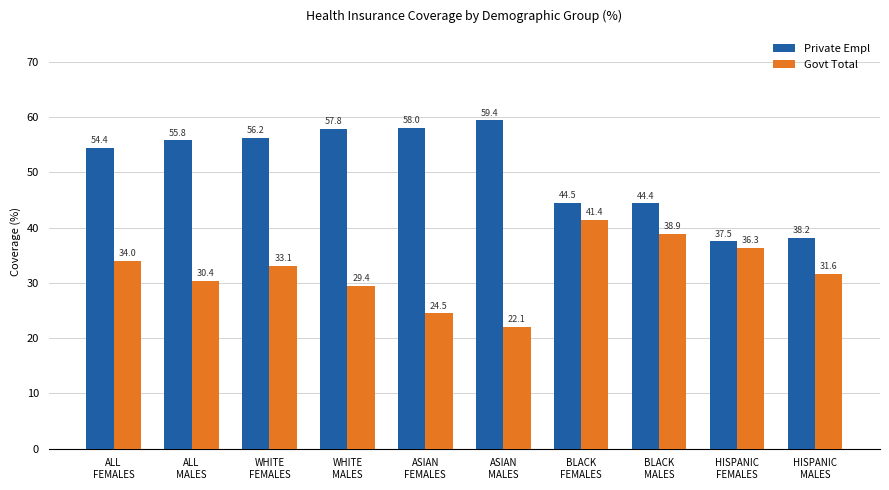

Is it true that Private Empl equals 56.2 at WHITE
FEMALES?

True